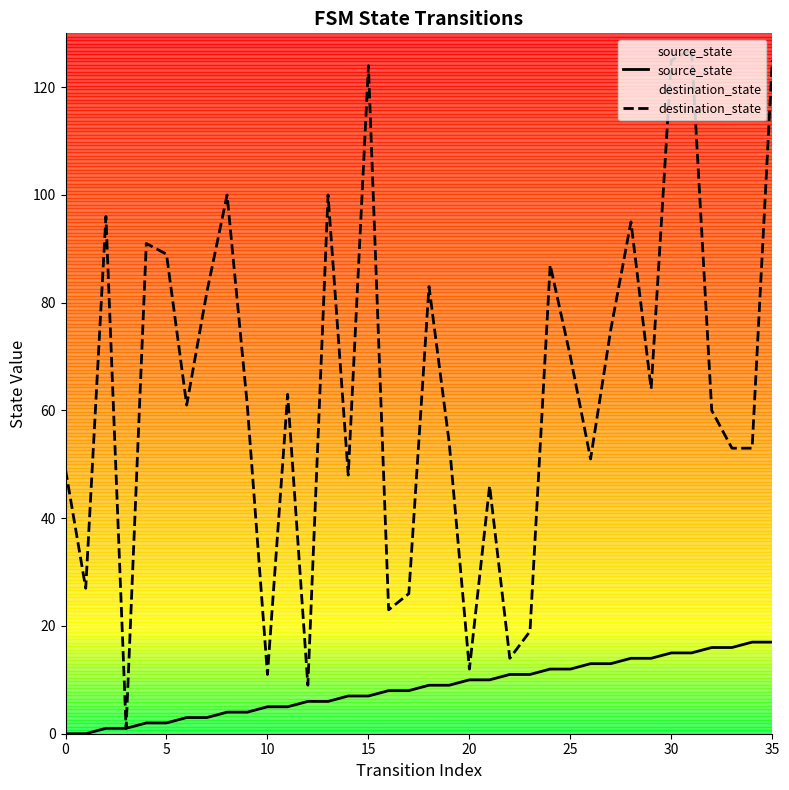

Which series has the largest total across all categories?

destination_state